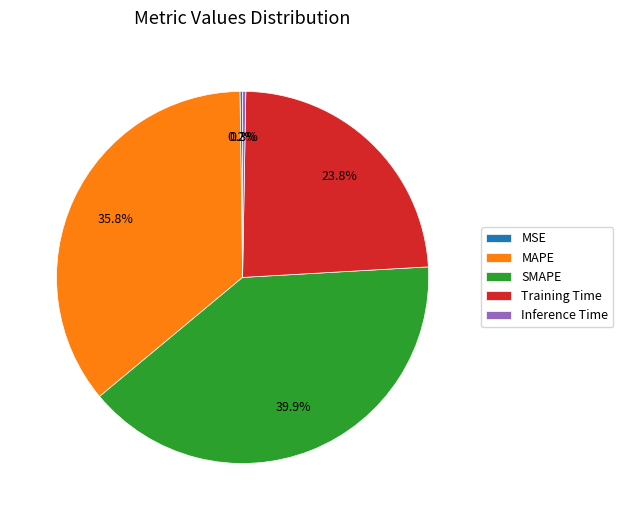

Does any single category account for the majority?

No